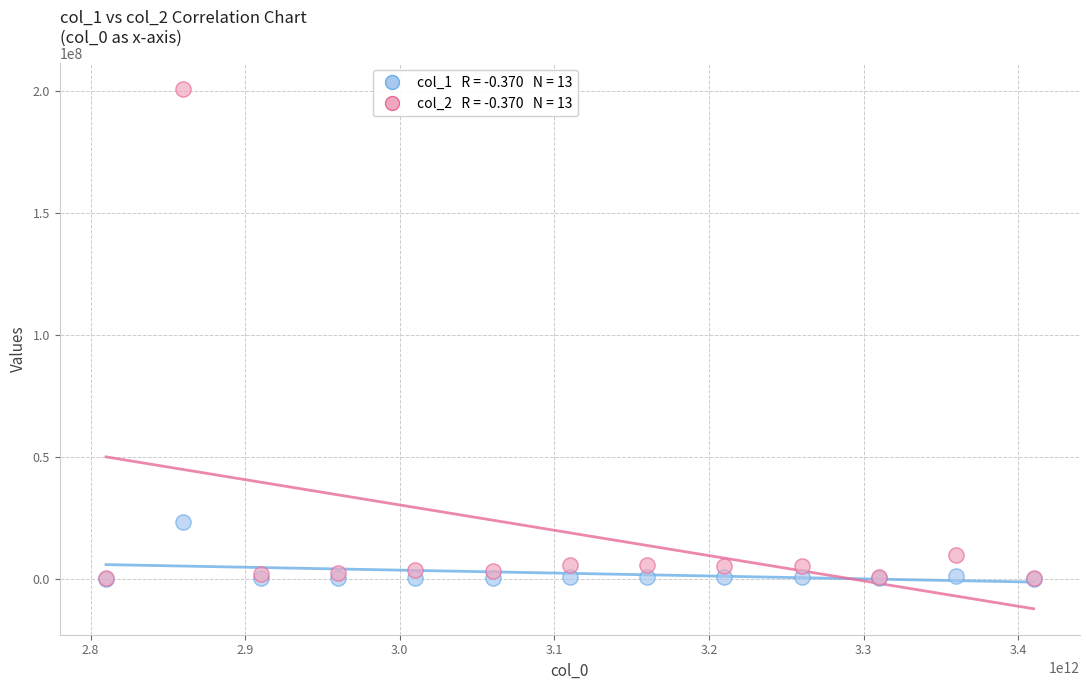

Across all series, what Y value is closest to 100243317?

23080075.5